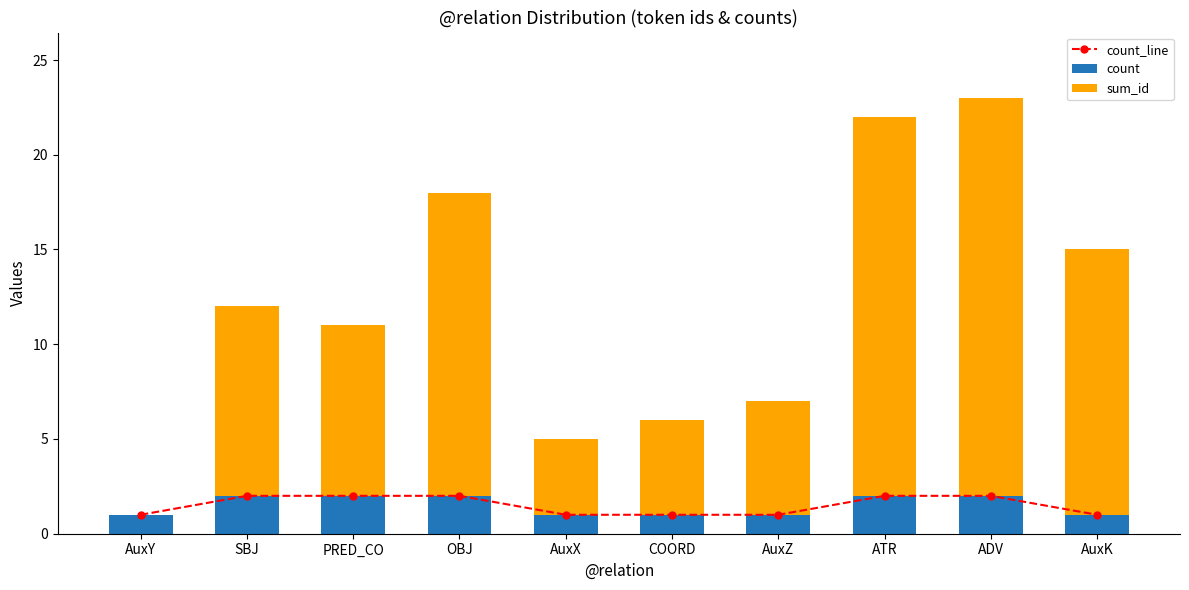

What position from the left is AuxY?

1